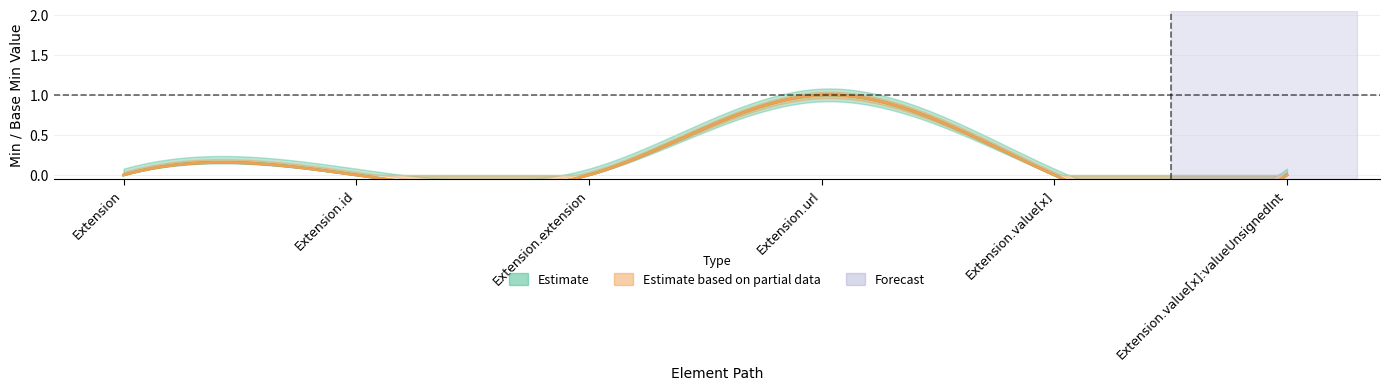

Reading right to left, extract all data points from this chart.

Min: 0	0	1	0	0	0
Base Min: 0	0	1	0	0	0